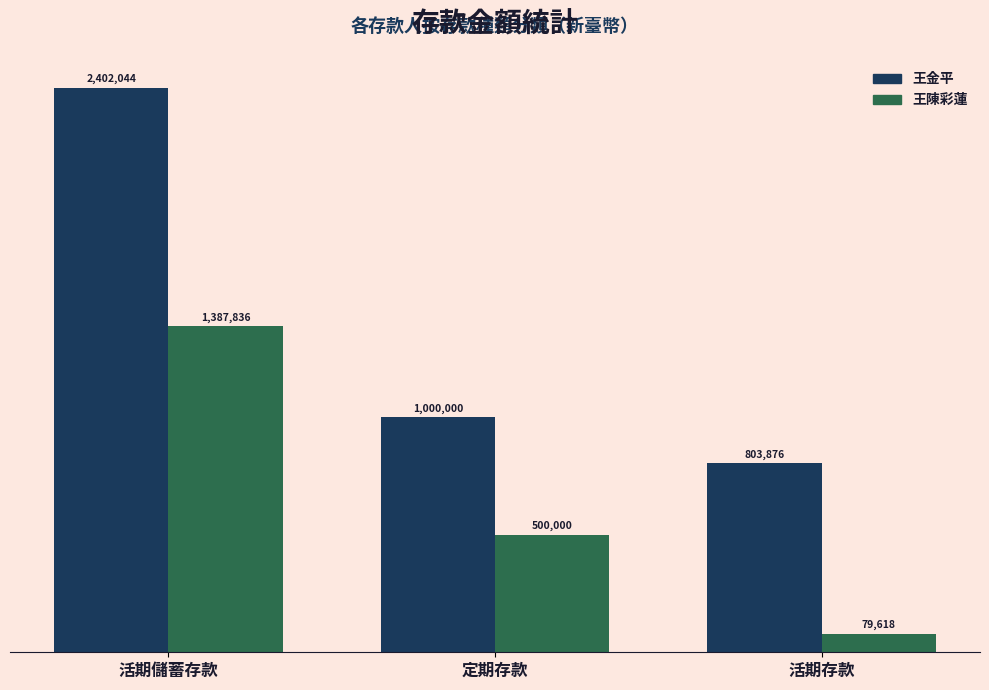

Reading left to right, what are all the values shown in this chart?

王金平: 2402044	1000000	803876
王陳彩蓮: 1387836	500000	79618